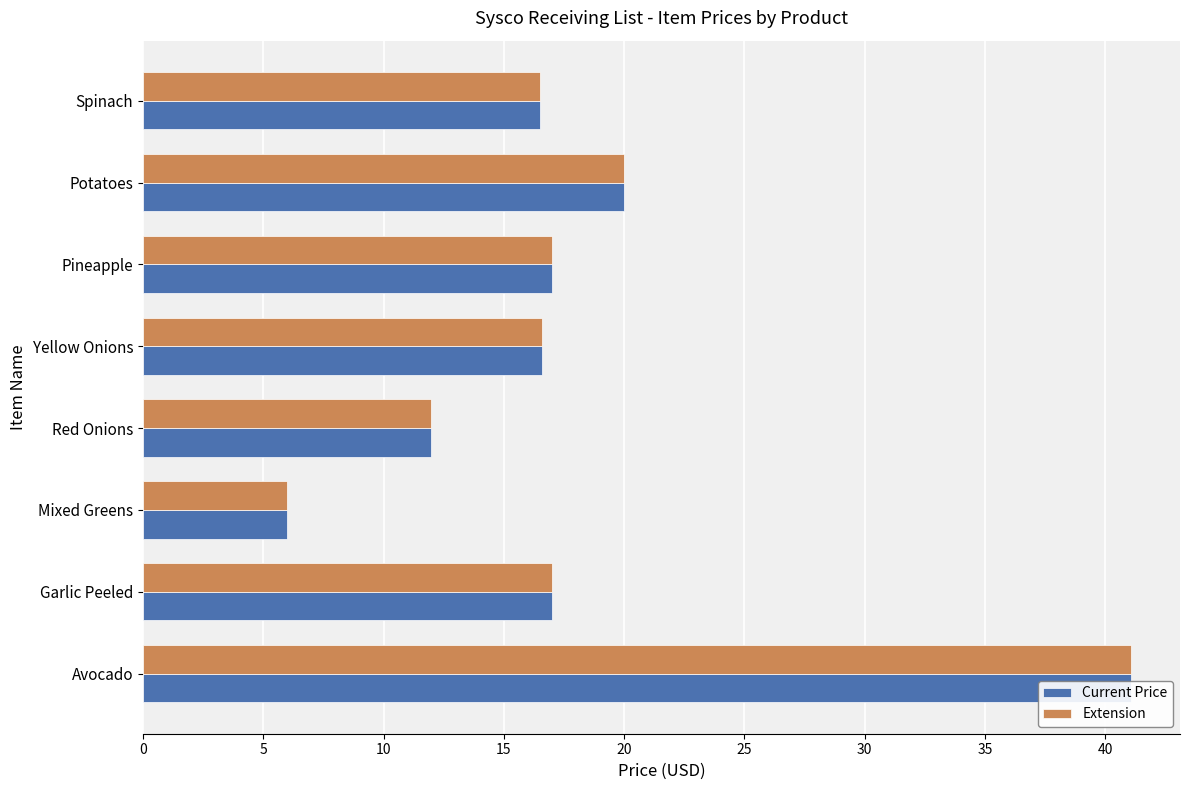

Which series has the largest range (max minus min)?

Current Price